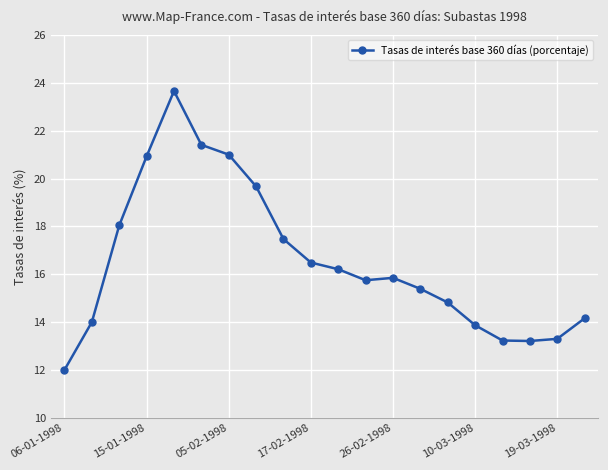

True or false: there are more than 0 points higher than both neighbors.

True